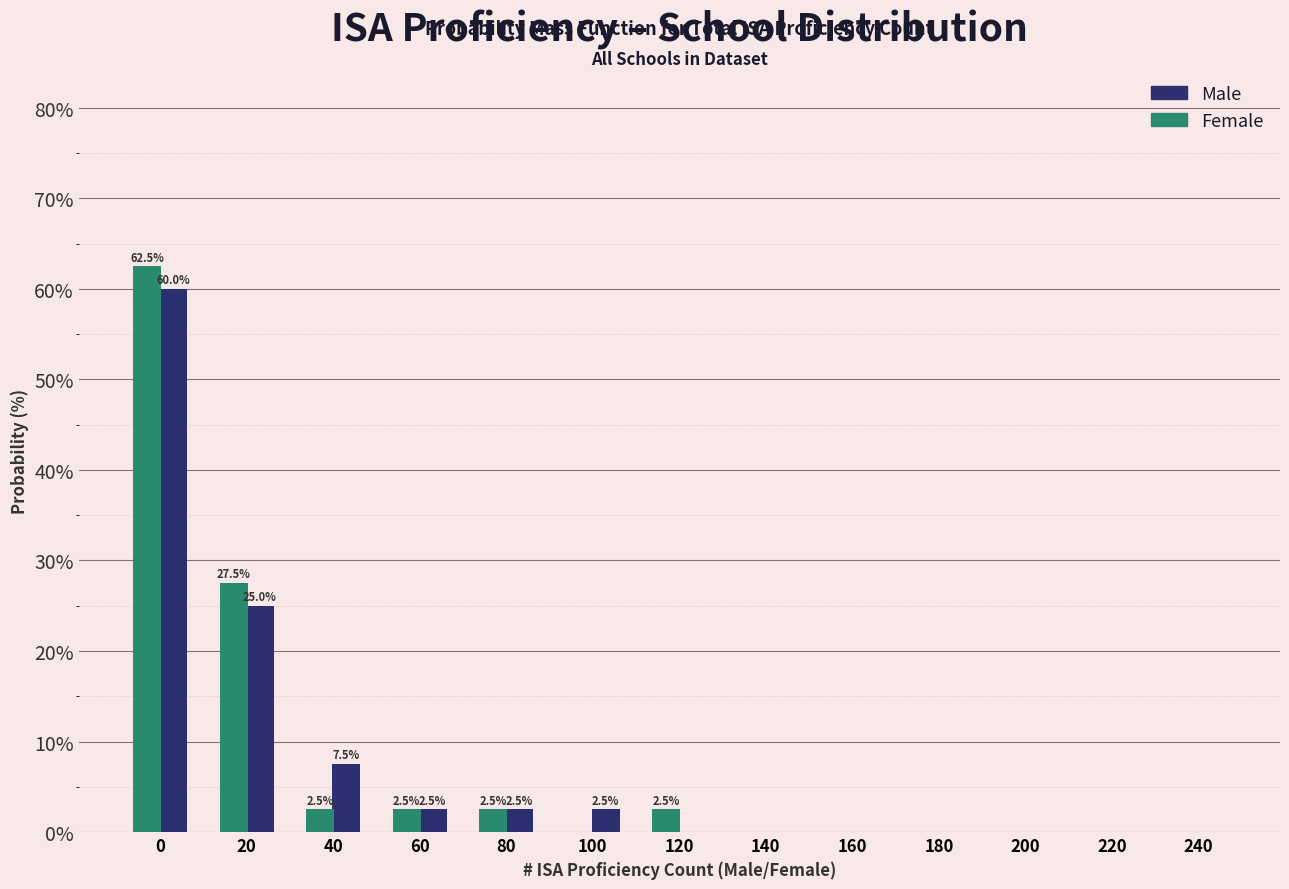

Reading left to right, extract all data points from this chart.

Male: 0=60.0	20=25.0	40=7.5	60=2.5	80=2.5	100=2.5	120=0.0	140=0.0	160=0.0	180=0.0	200=0.0	220=0.0	240=0.0
Female: 0=62.5	20=27.5	40=2.5	60=2.5	80=2.5	100=0.0	120=2.5	140=0.0	160=0.0	180=0.0	200=0.0	220=0.0	240=0.0